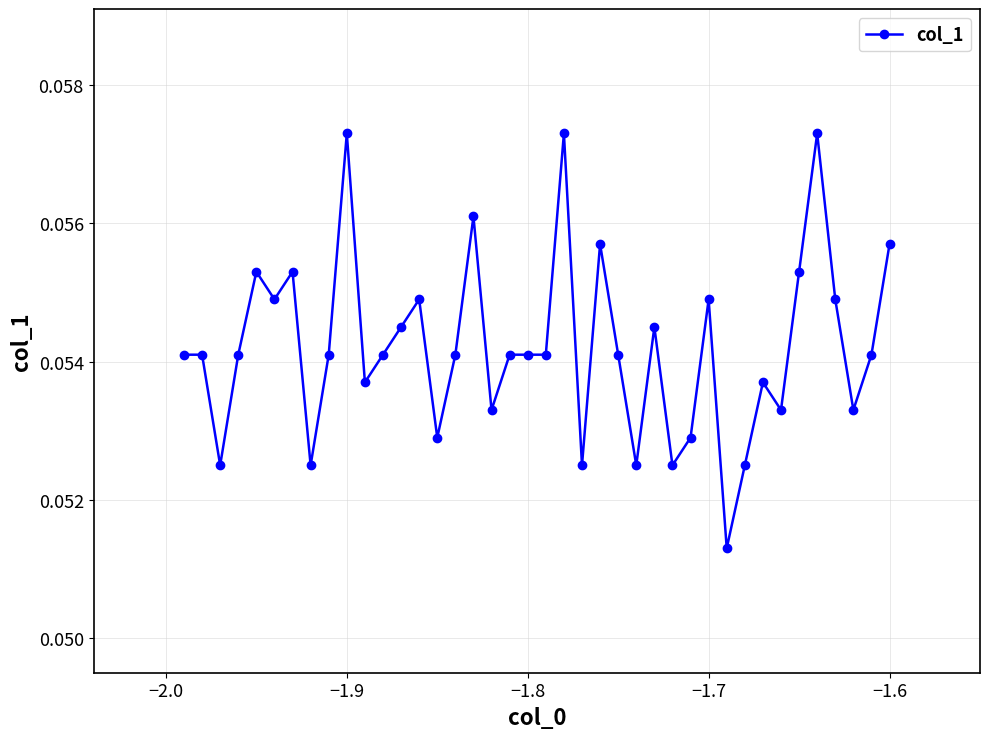

Count the values in the range 0 to 1.

40